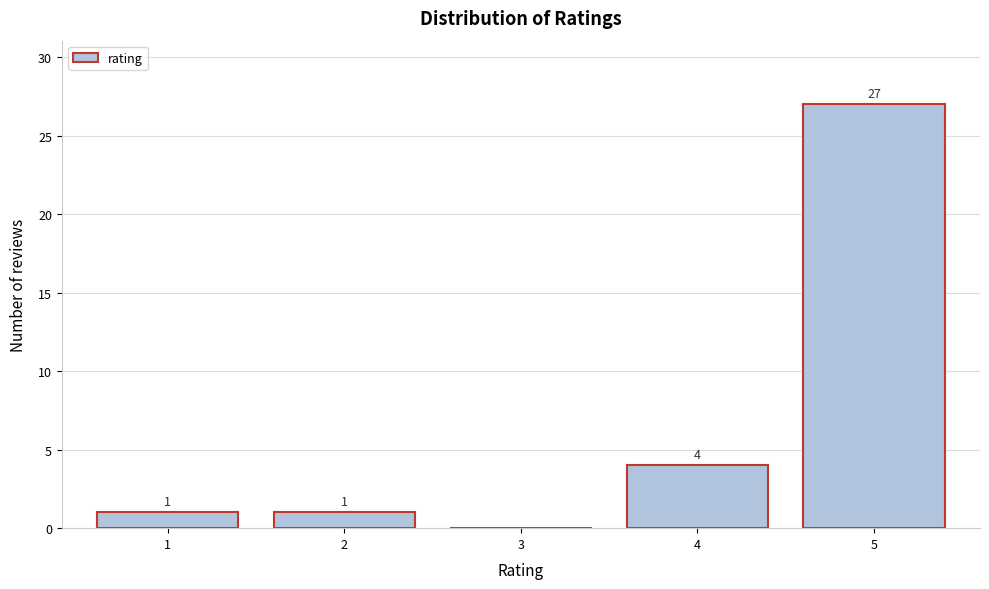

Reading left to right, what are all the values shown in this chart?

1=1	2=1	3=0	4=4	5=27